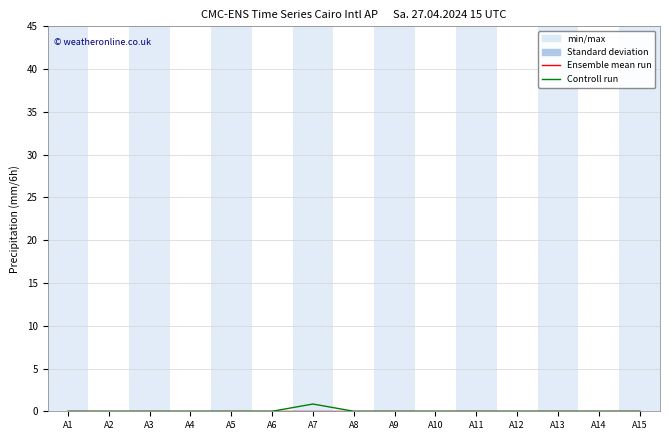

True or false: Controll run has a value of -0.4 at A12.

False